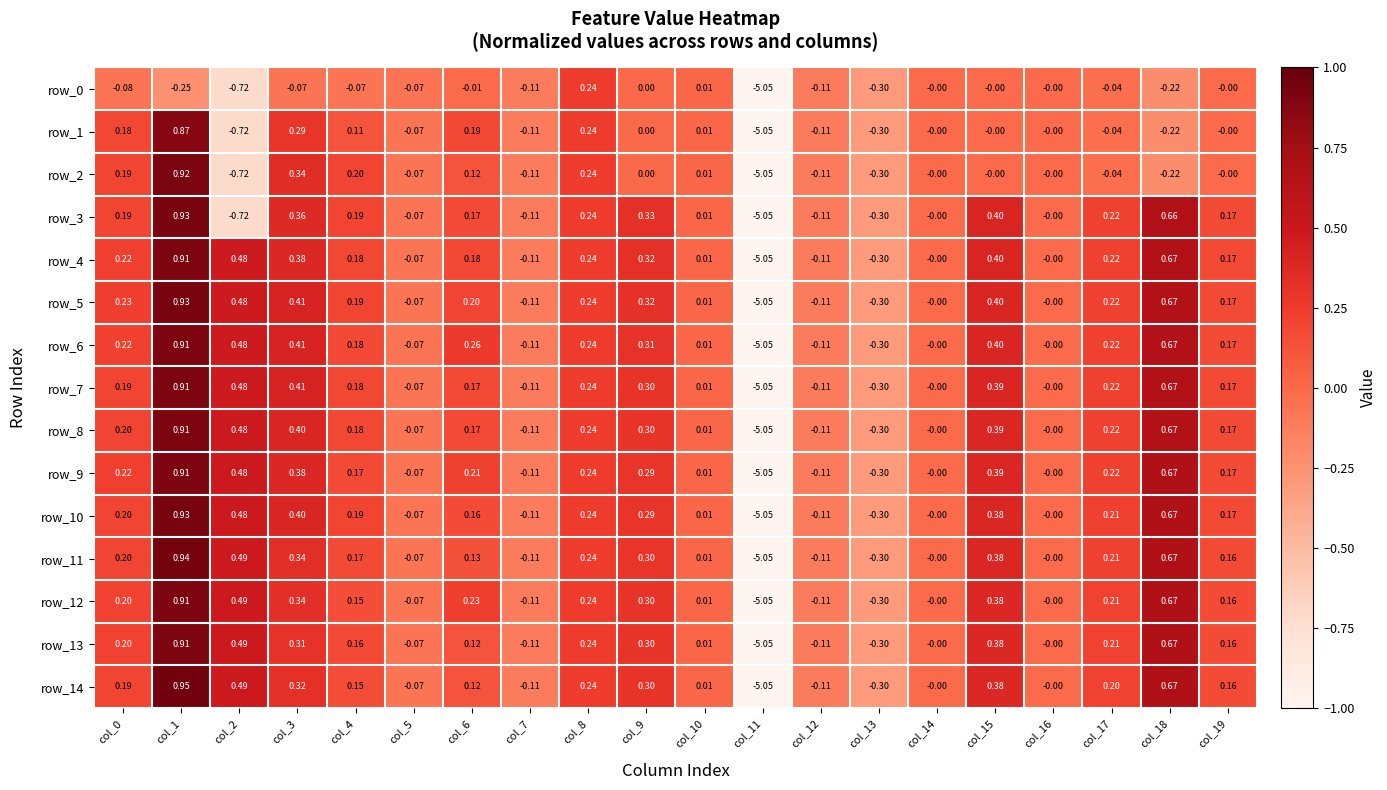

How many negative values does the row_0 series have?

13